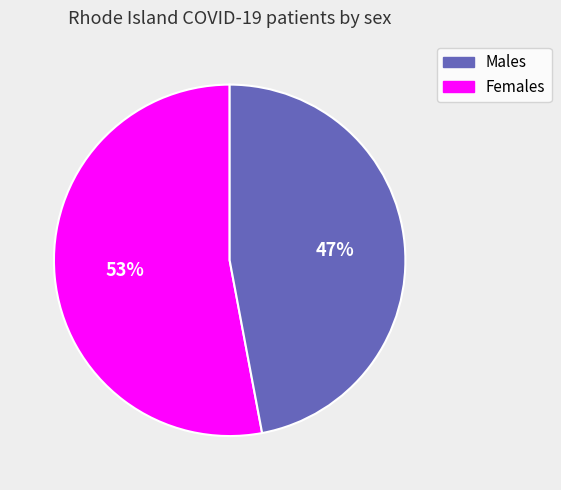

How many slices are in this pie chart?

2